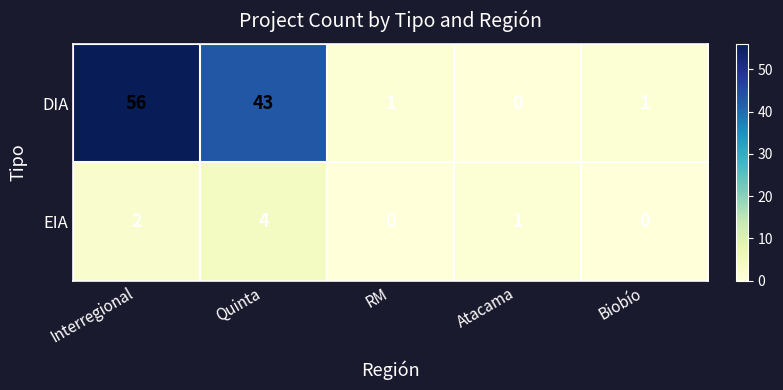

Reading left to right, transcribe all the data shown in this chart.

DIA: 56	43	1	0	1
EIA: 2	4	0	1	0